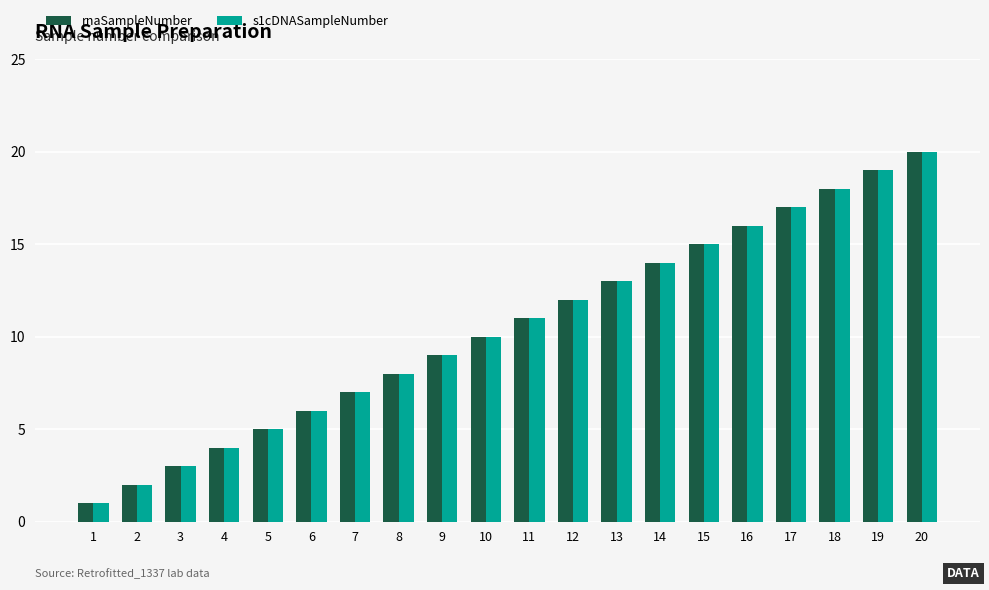

True or false: rnaSampleNumber has a value of 9 at 18.

False